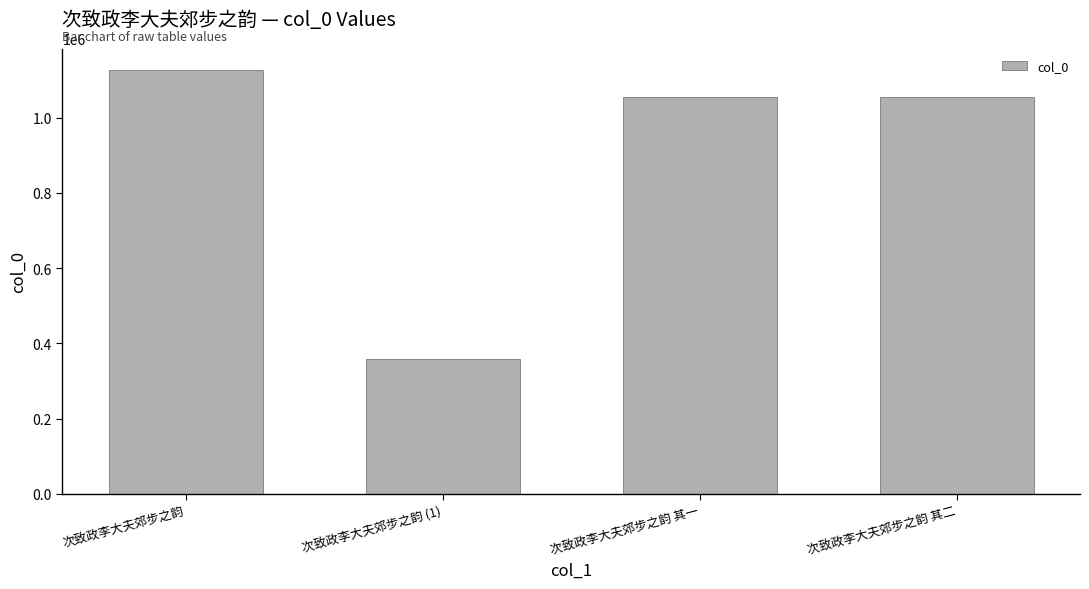

Read the value at 次致政李大夫郊步之韵, to the nearest 100.

1127200